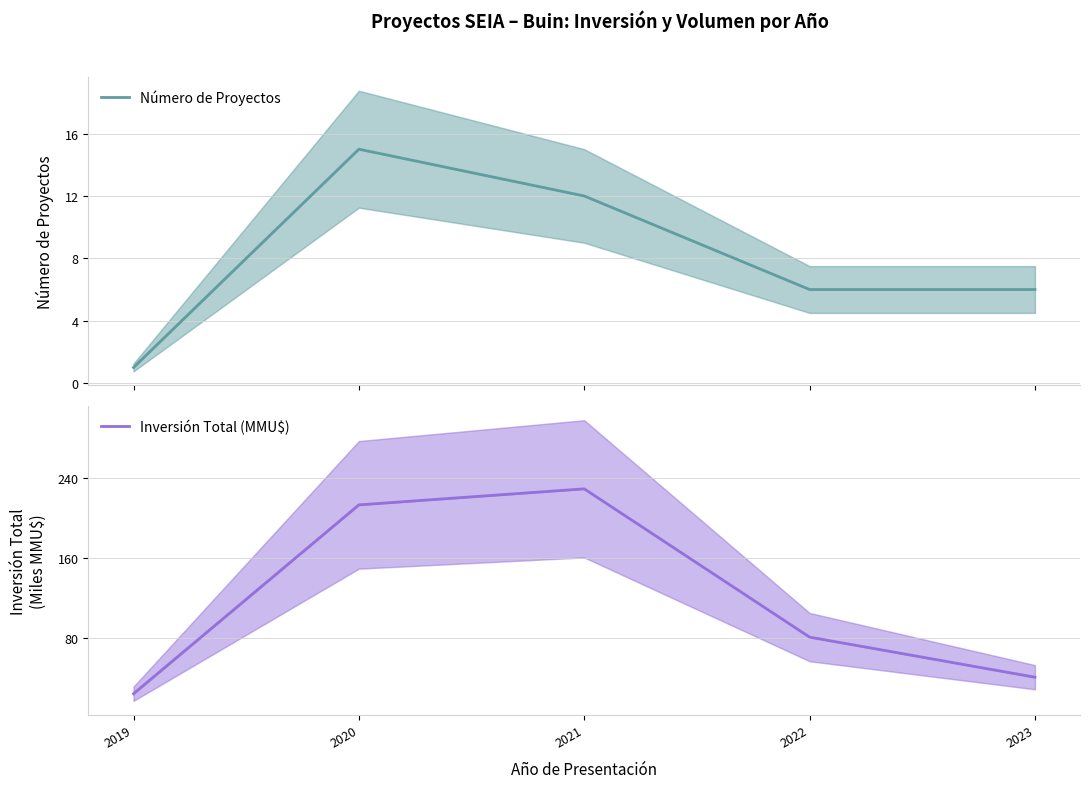

List the series in order of their overall mean, lowest first.

Número de Proyectos, Inversión Total (MMU$)